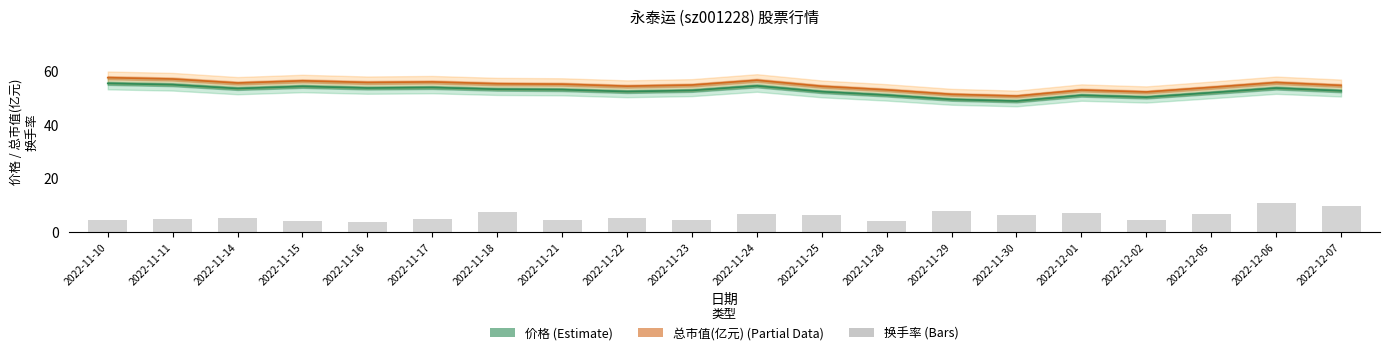

Which series has the largest total across all categories?

总市值(亿元)